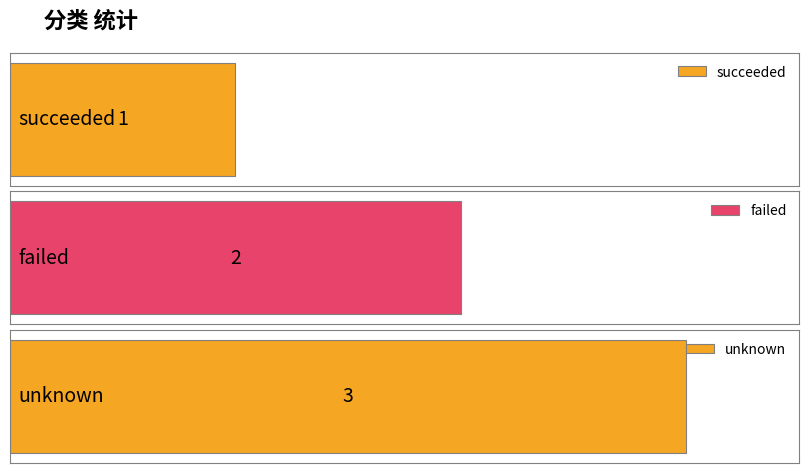

Which has a higher value, unknown or succeeded?

unknown